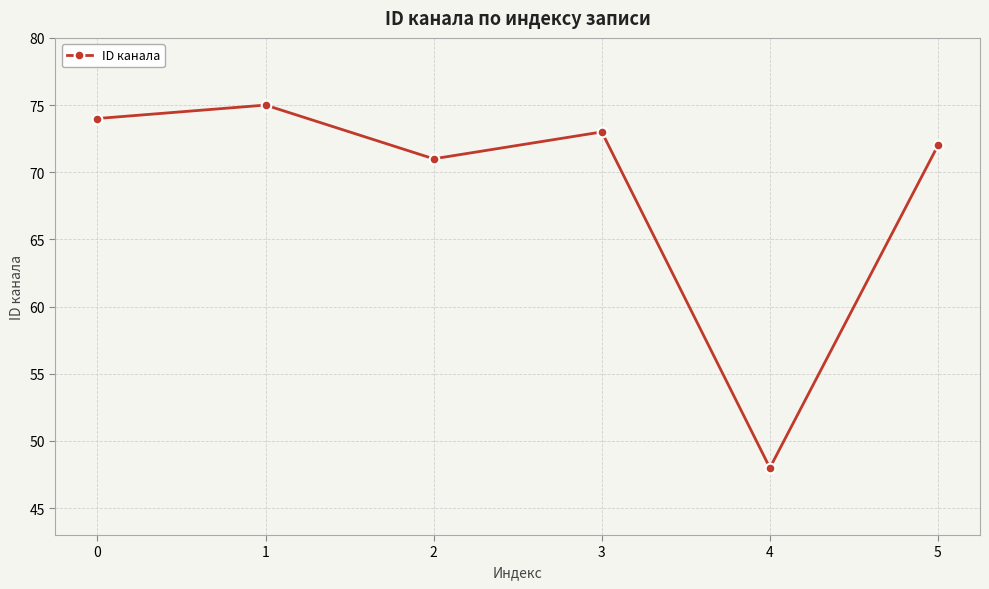

Which category has the lowest value across all series?

4